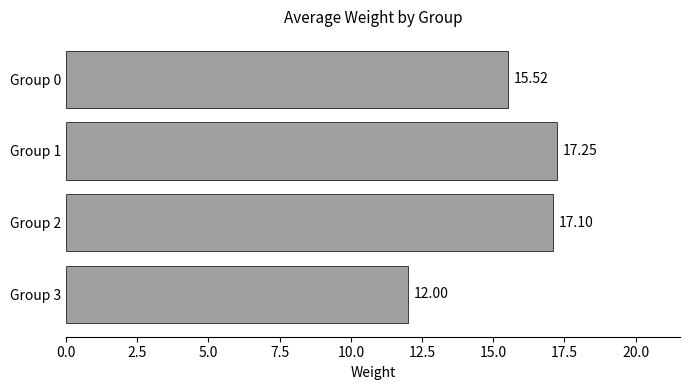

List the labels in order of value, smallest first.

Group 3, Group 0, Group 2, Group 1